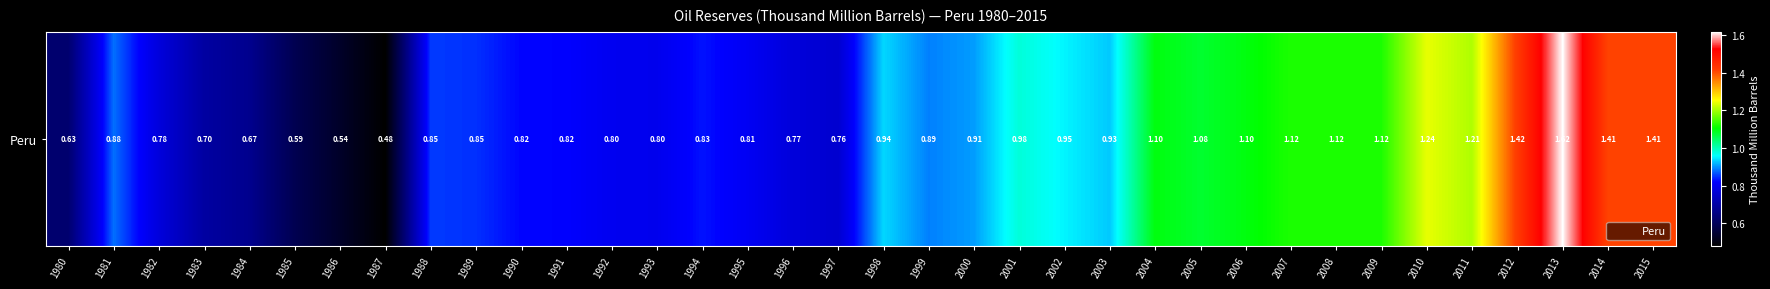

What is the change in value from 1994 to 2011?

+0.4